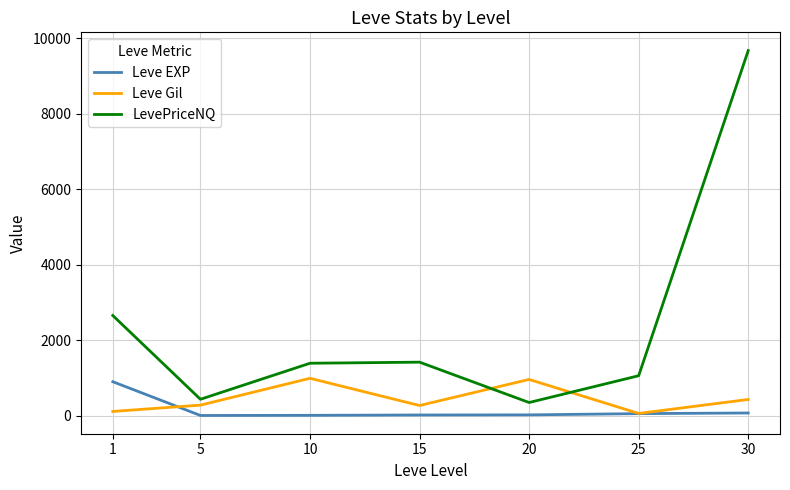

What is the difference between the maximum and second lowest values in the LevePriceNQ series?

9232.5